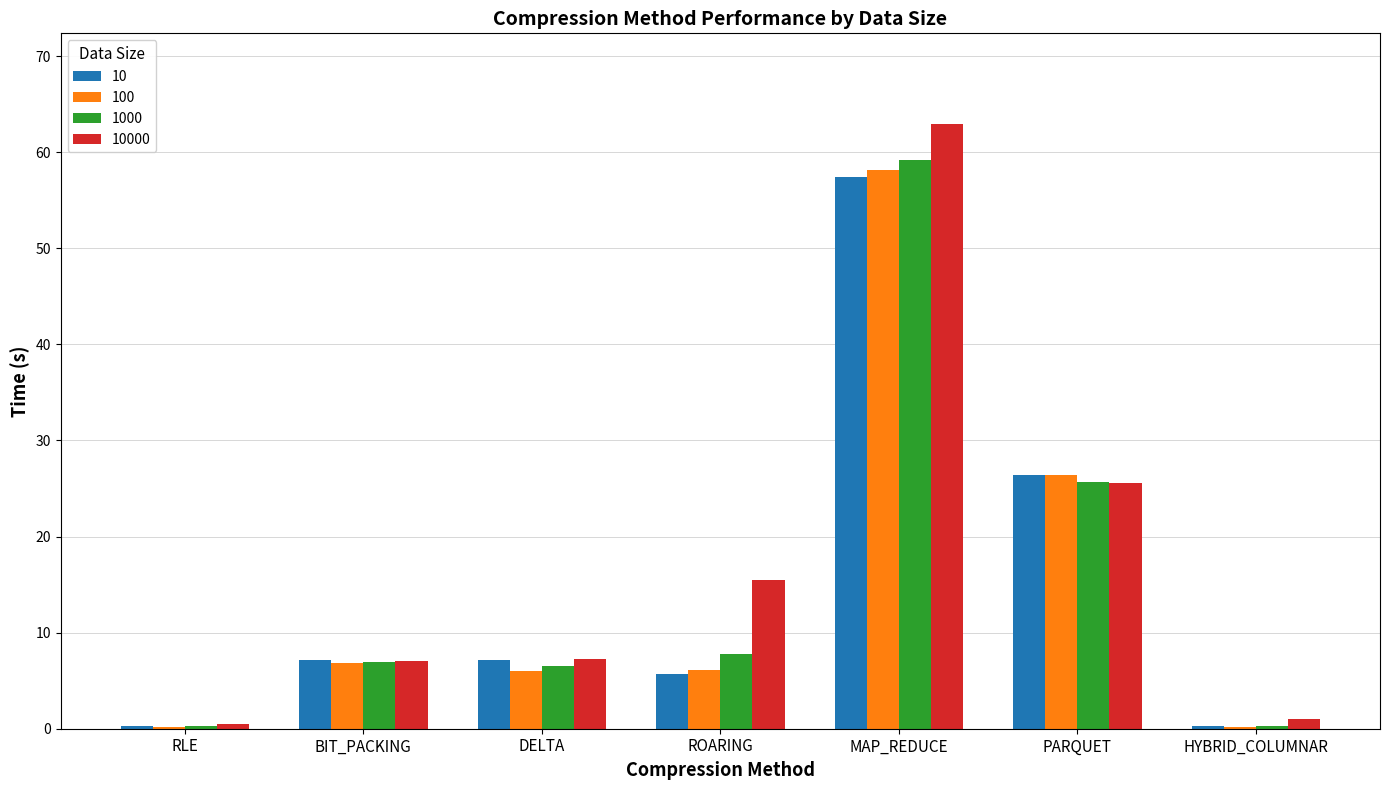

Is it true that 100 equals 6.8 at BIT_PACKING?

True